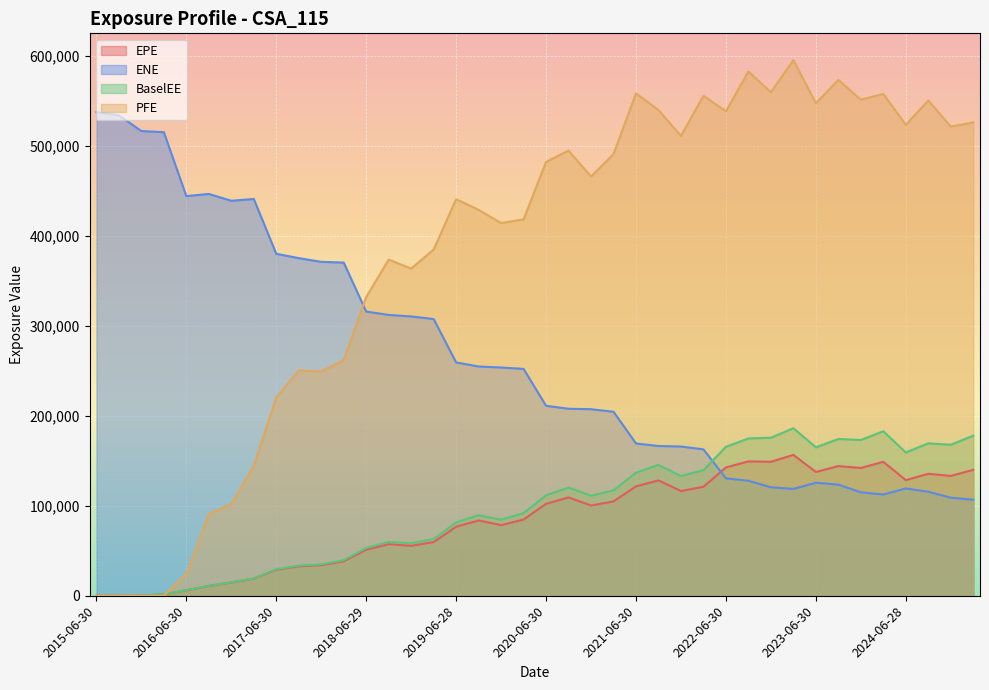

How many distinct data groups are displayed?

4